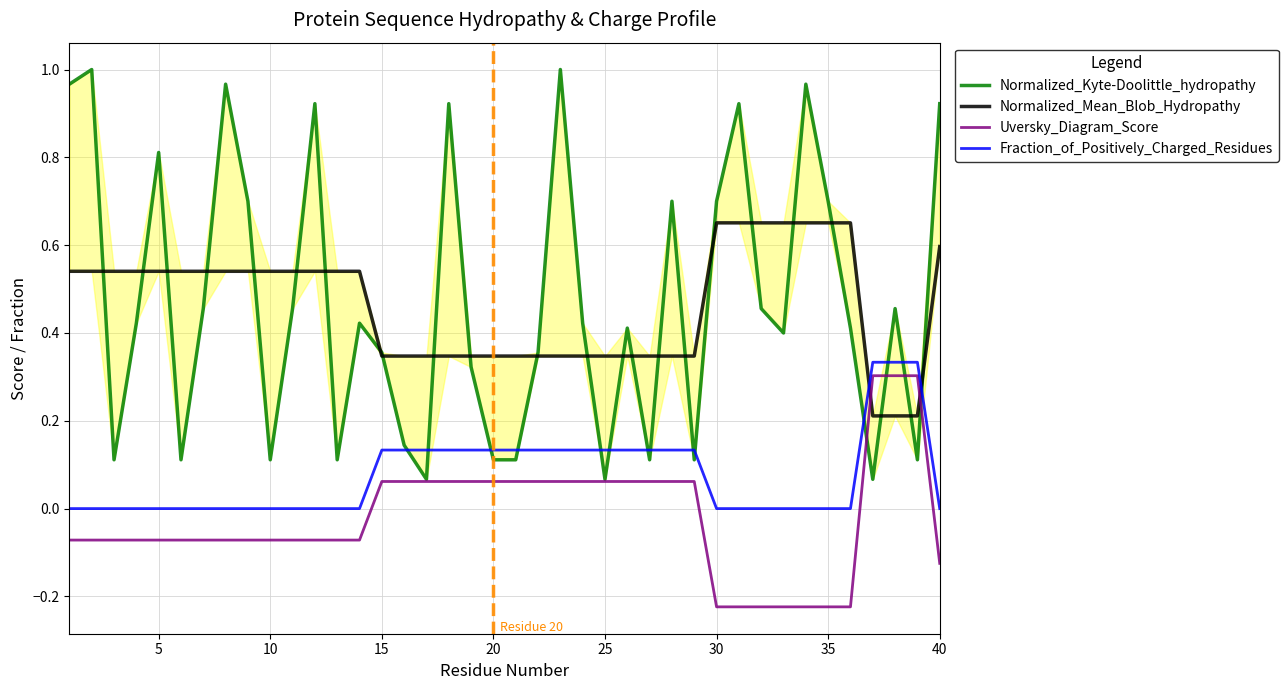

True or false: Normalized_Mean_Blob_Hydropathy and Uversky_Diagram_Score cross at least once.

True